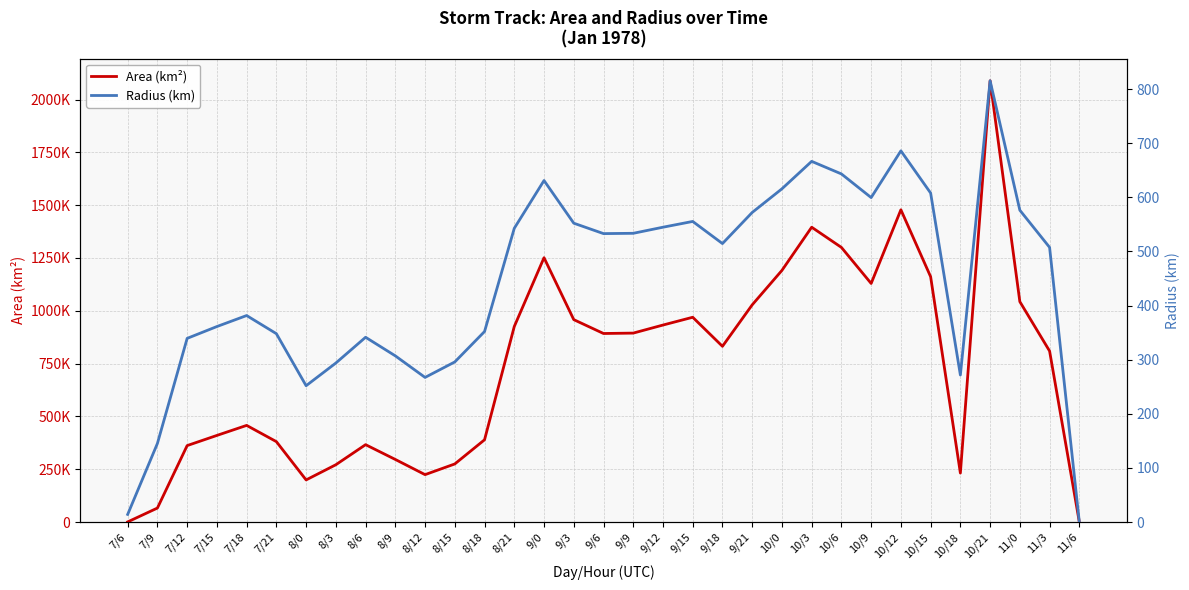

What is the label of the 28th point from the right?

7/21